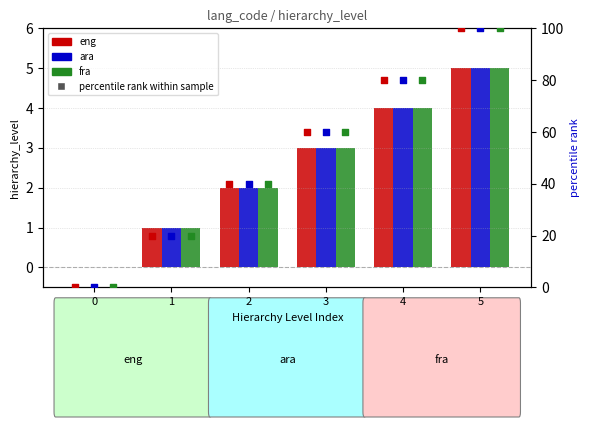

What is the total value across all series at 1?

3